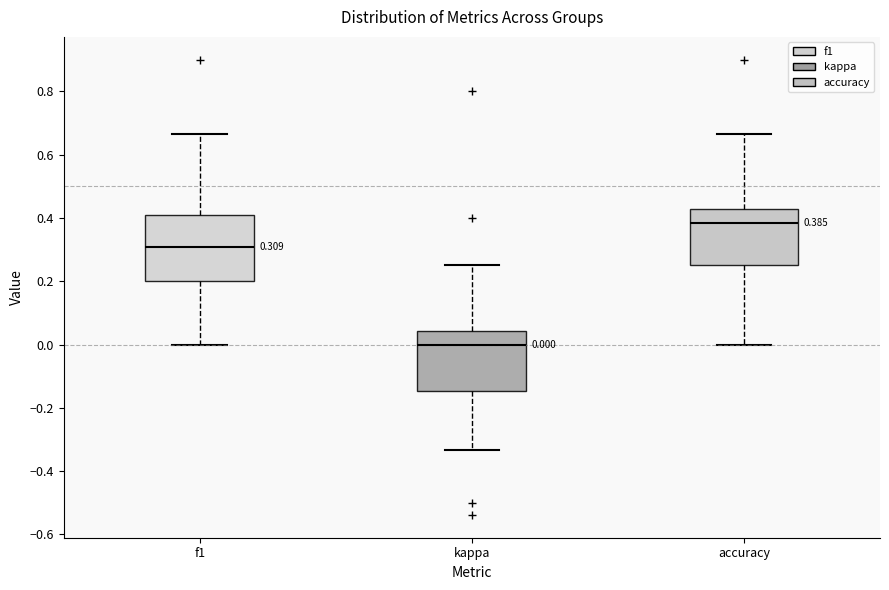

Which box's median line is the highest?

accuracy